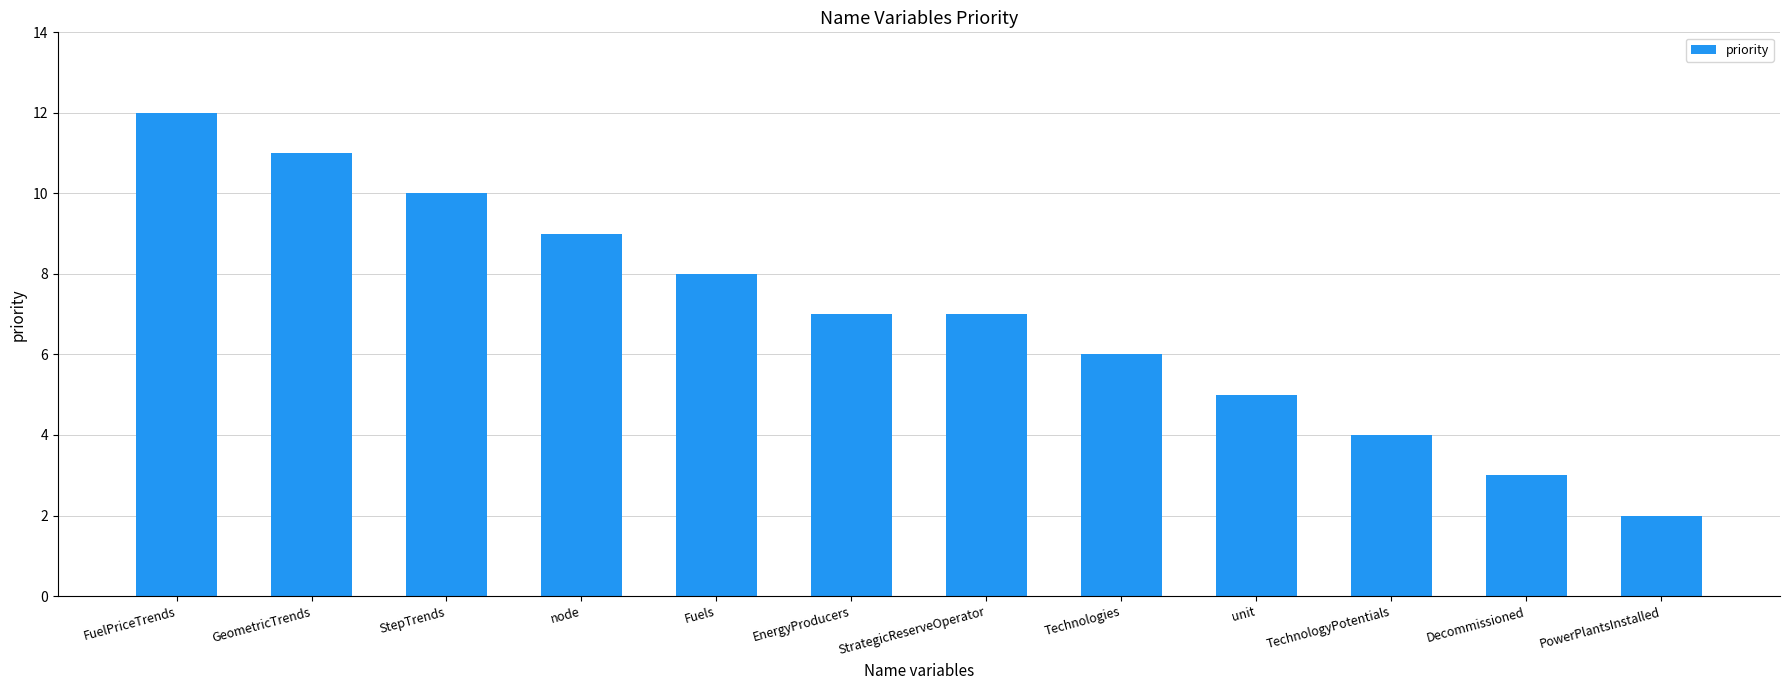

Reading left to right, list all the values displayed in this chart.

12	11	10	9	8	7	7	6	5	4	3	2